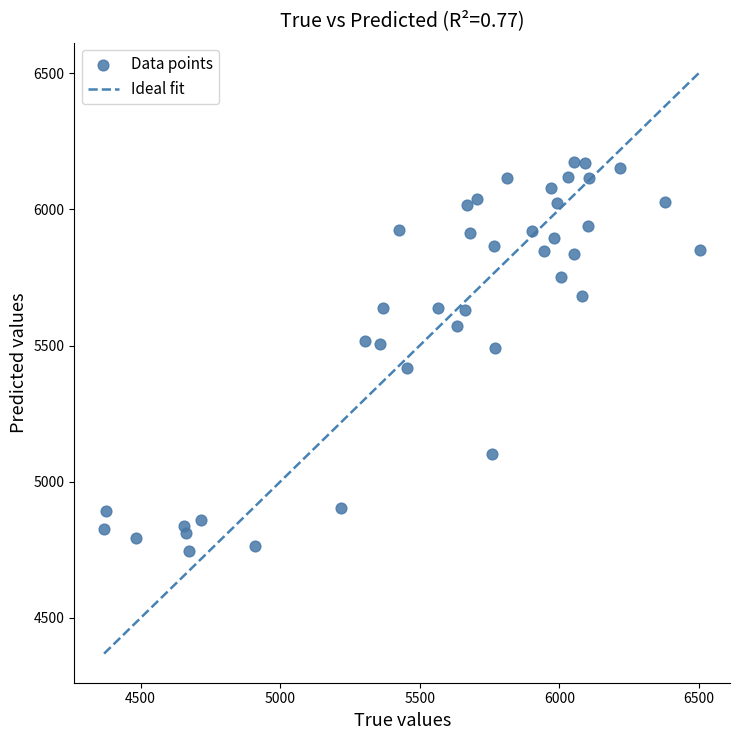

What is the range of Y values (max minus min)?

1428.5